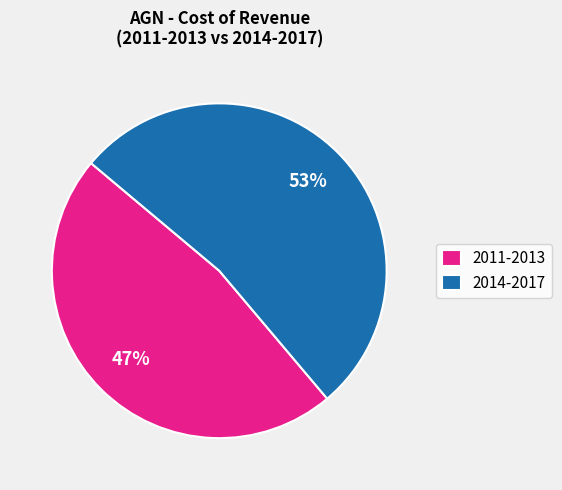

Is 2014-2017 the majority of the pie?

Yes